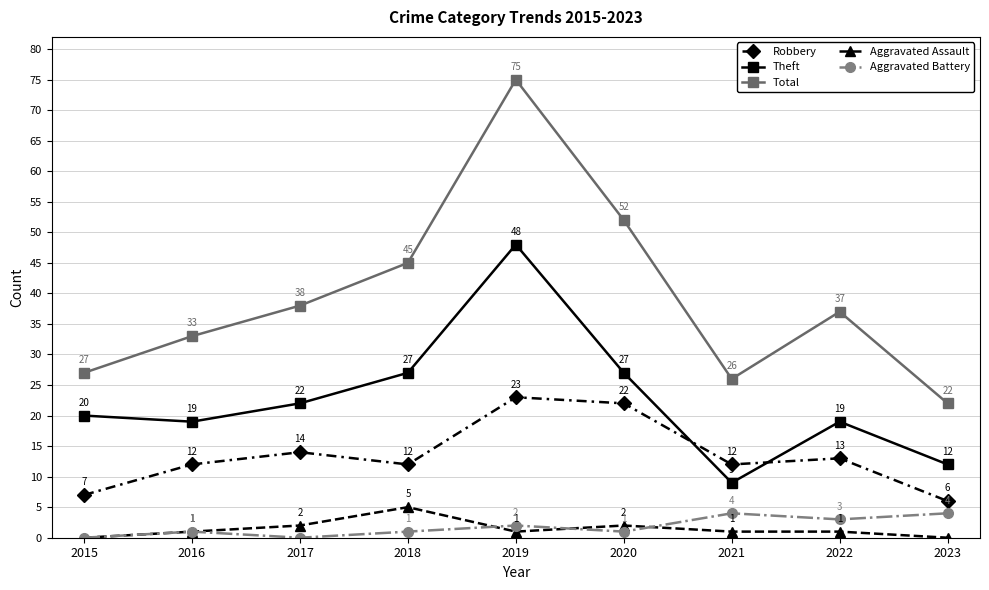

What is the sum of all Aggravated Battery values?

16